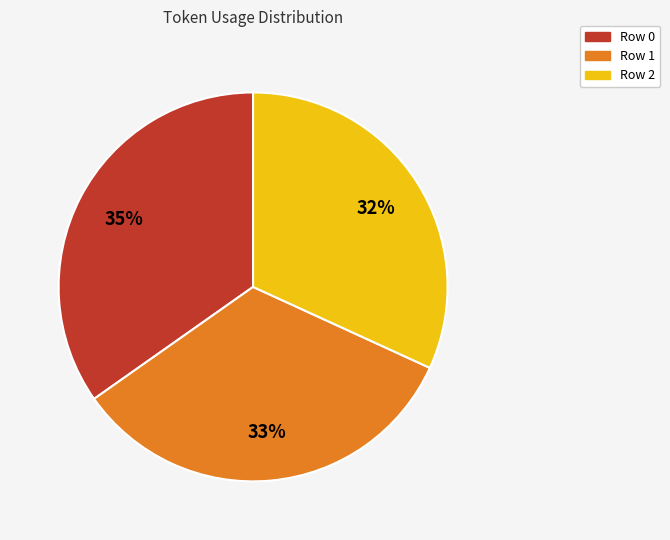

Does Row 2 account for over 50% of the chart?

No